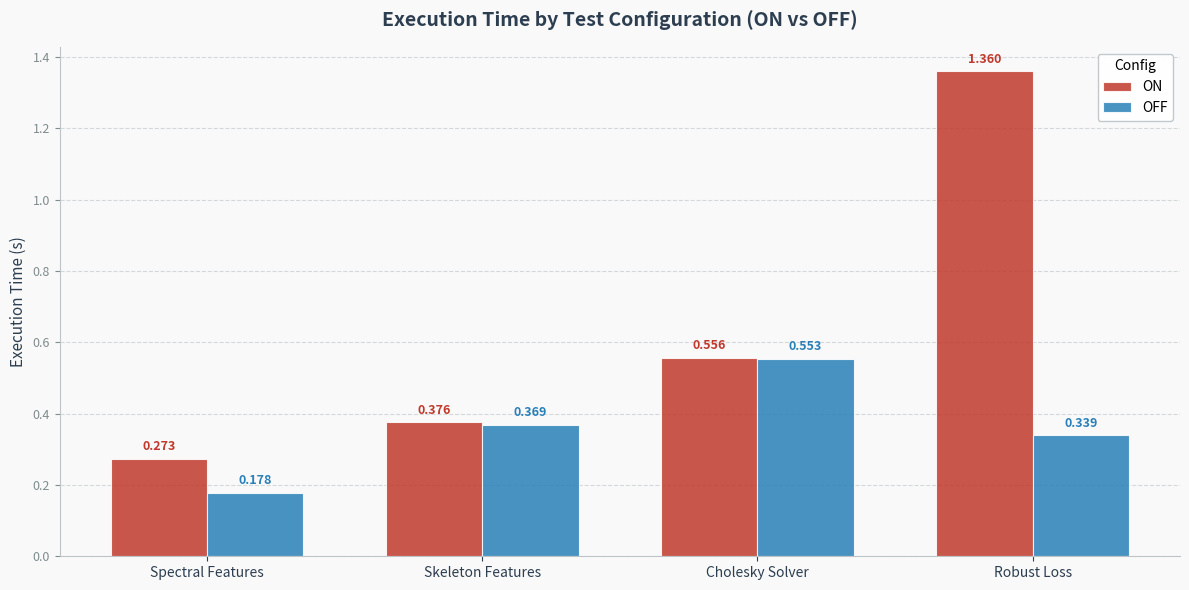

Which series changed the most between Spectral Features and Cholesky Solver?

OFF